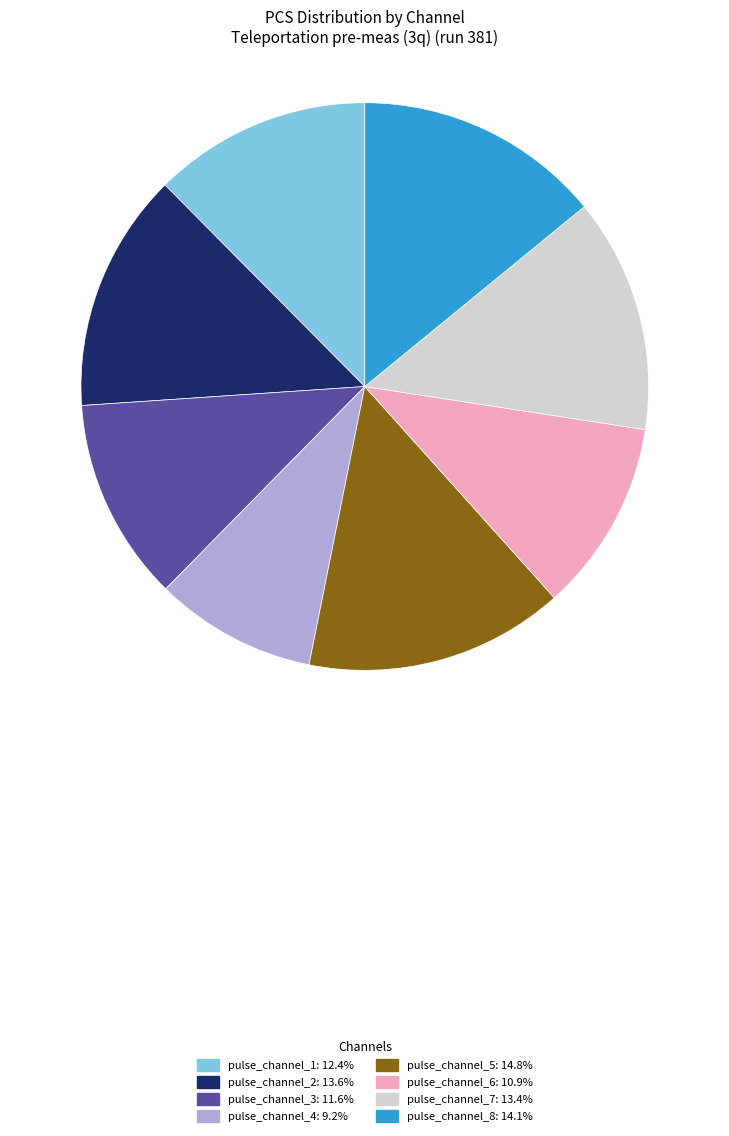

Is there a majority slice in this chart?

No